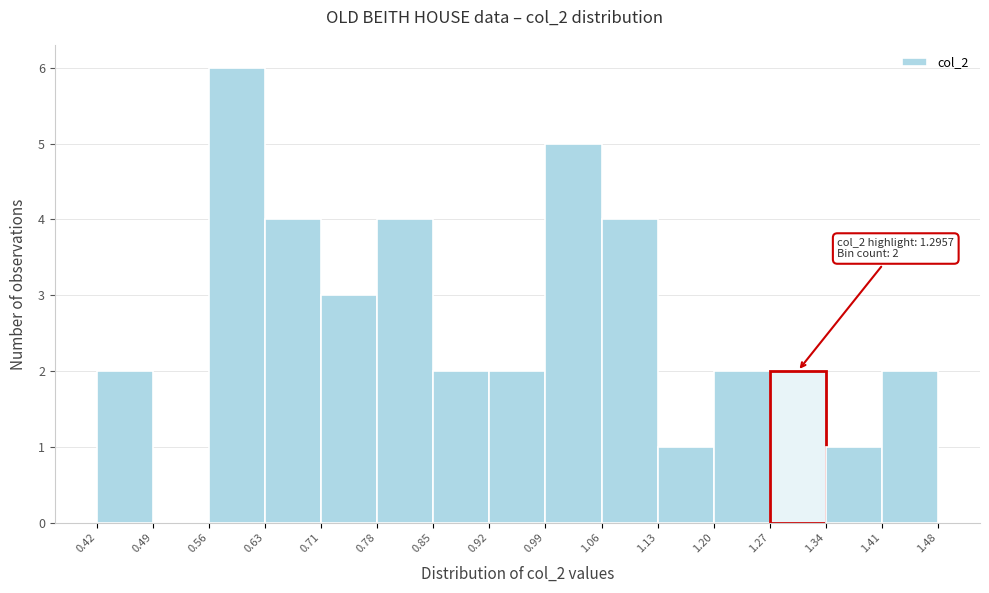

Over which range of the x-axis is the bar tallest?

0.56 to 0.63